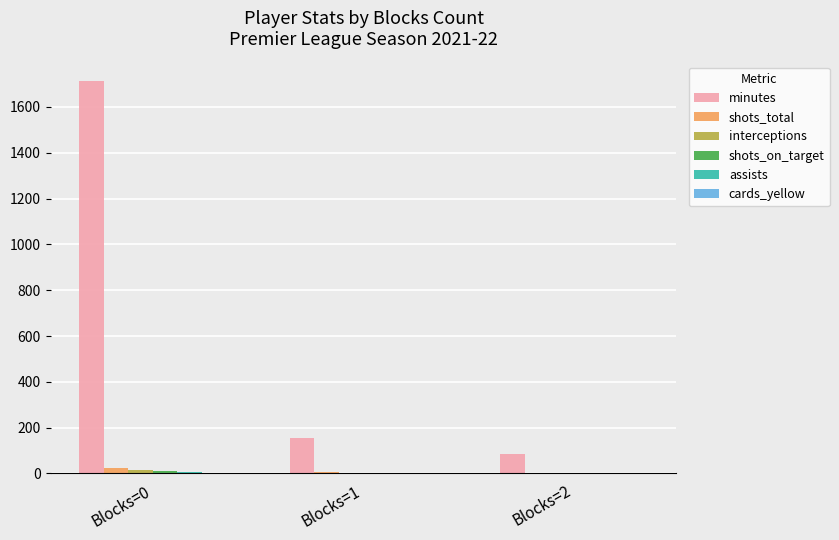

At which category does the chart reach its peak across all series?

Blocks=0